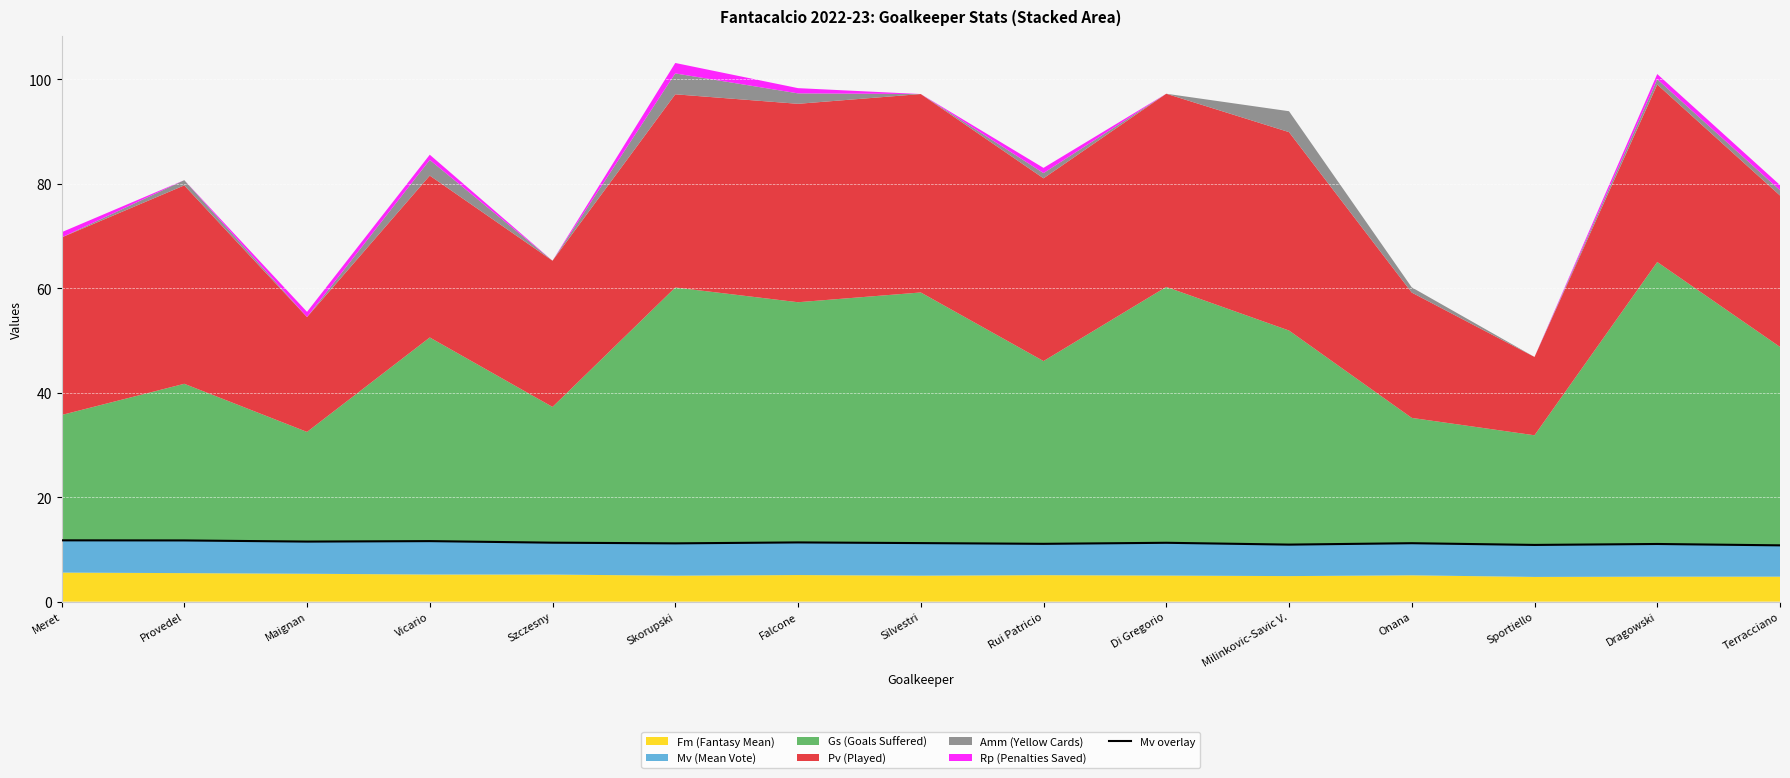

Read the value at Meret.

11.7